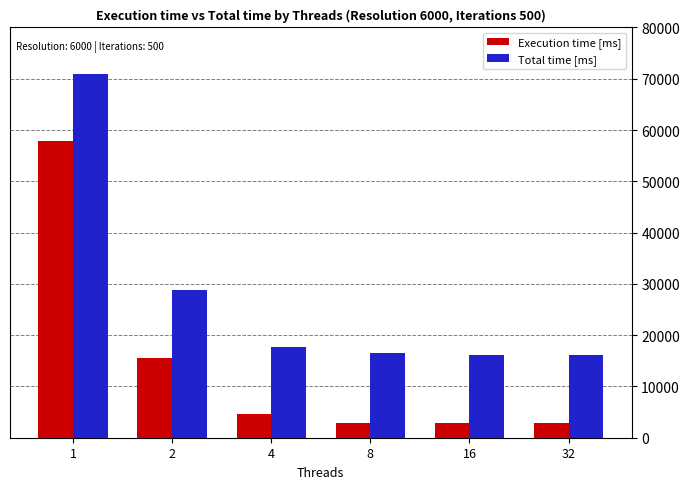

What is the total value across all series at 1?

128807